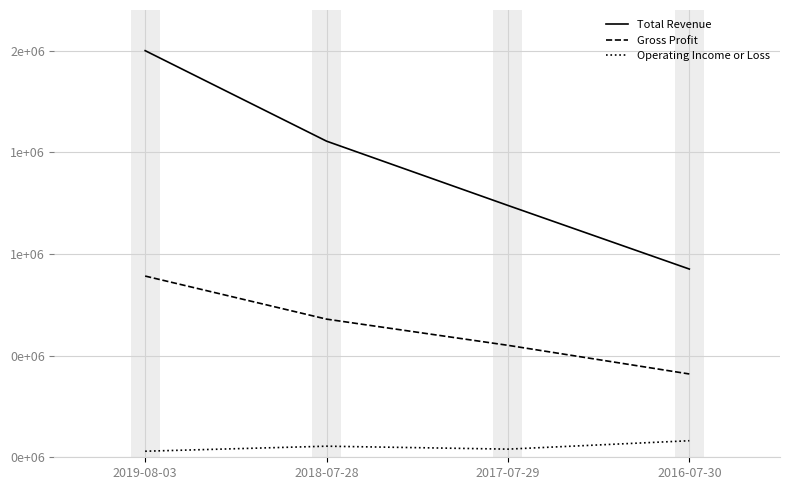

What is the label of the 1st point from the left?

2019-08-03